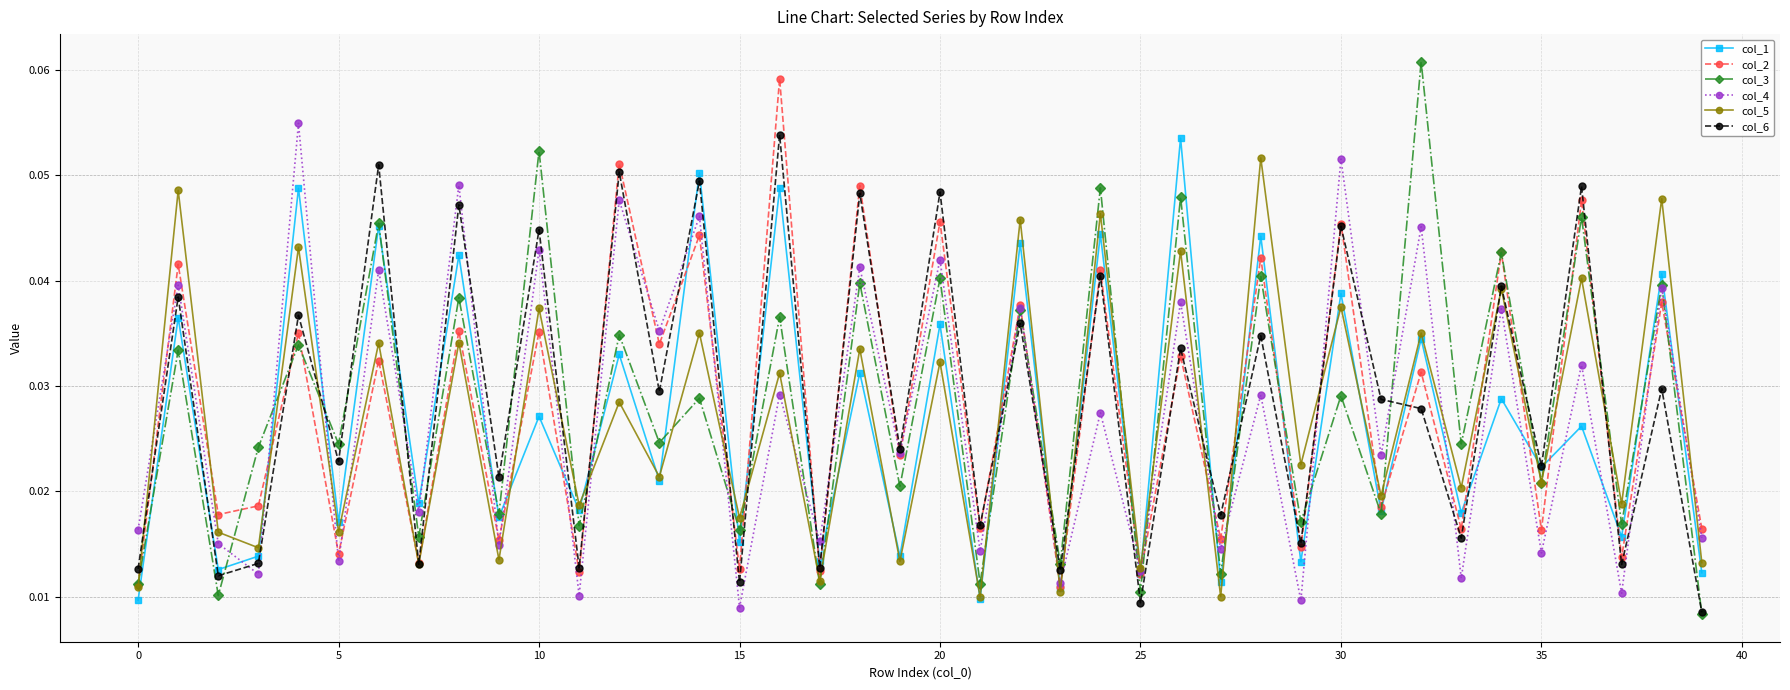

At how many categories does at least one series exceed 0?

40